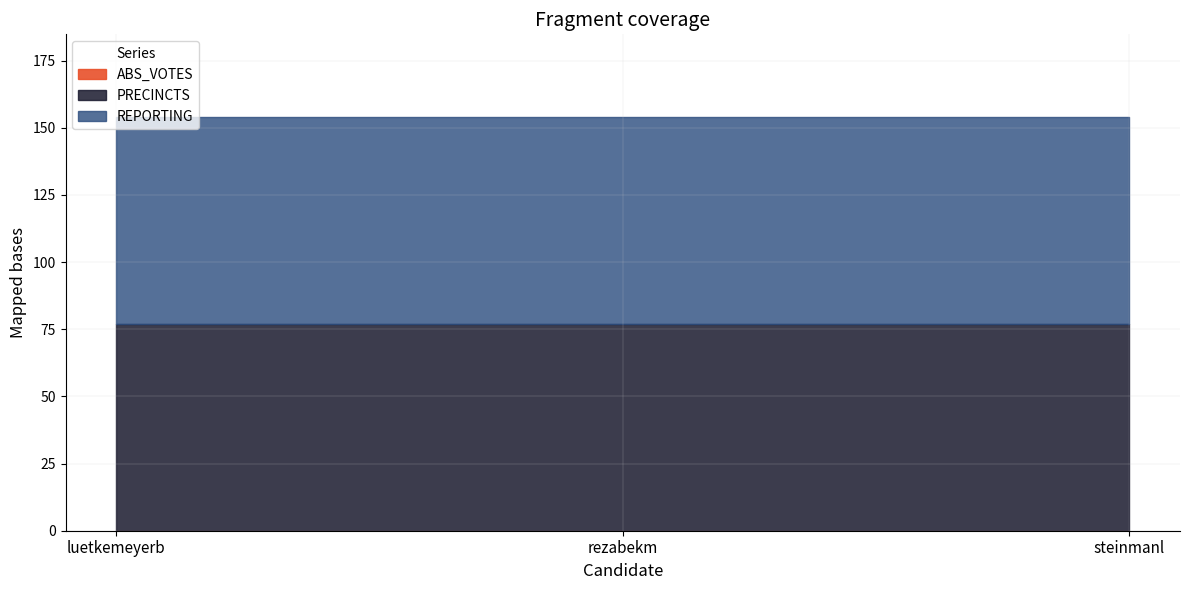

What is the value of the PRECINCTS point at the 2nd from the left?

77